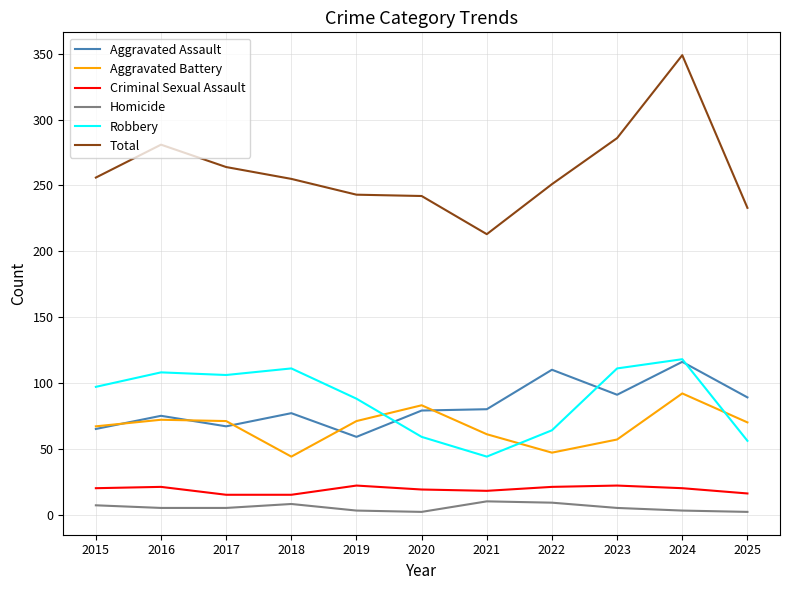

In Aggravated Battery, how many points are lower than both neighbors (excluding endpoints)?

2